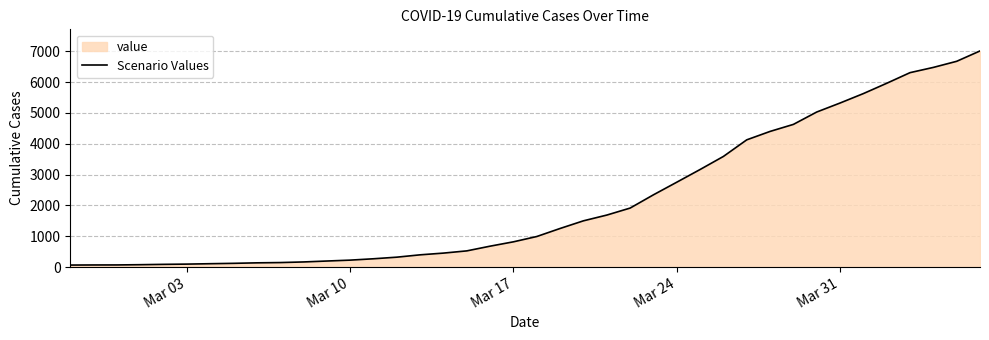

What is the greatest value displayed?

7008